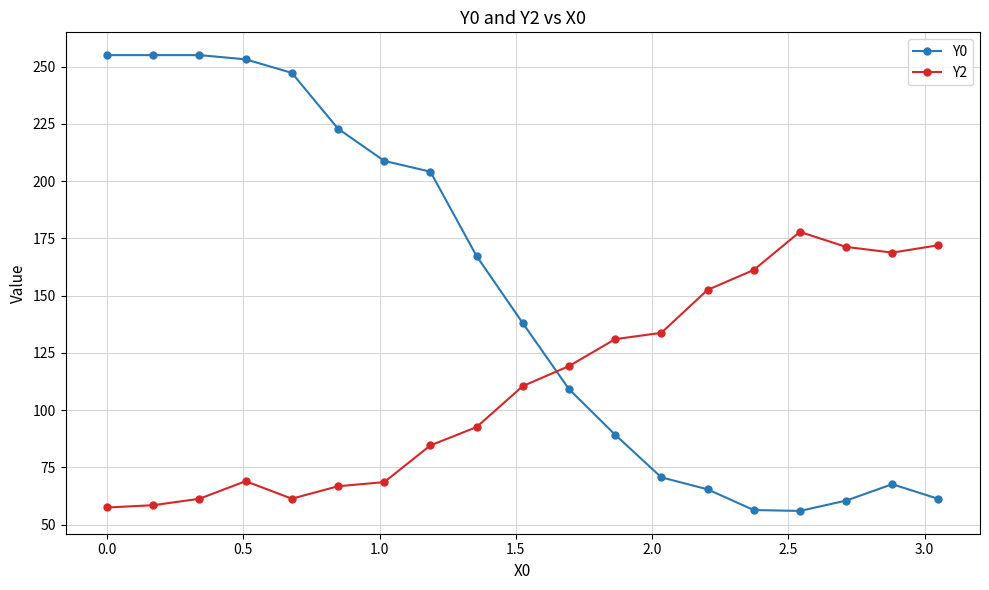

What are all the series names shown in the legend?

Y0, Y2